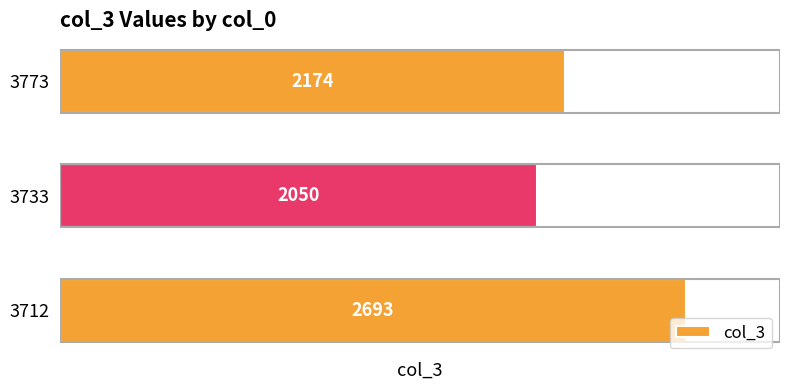

The chart shows a value of 1291 at 3773. True or false?

False